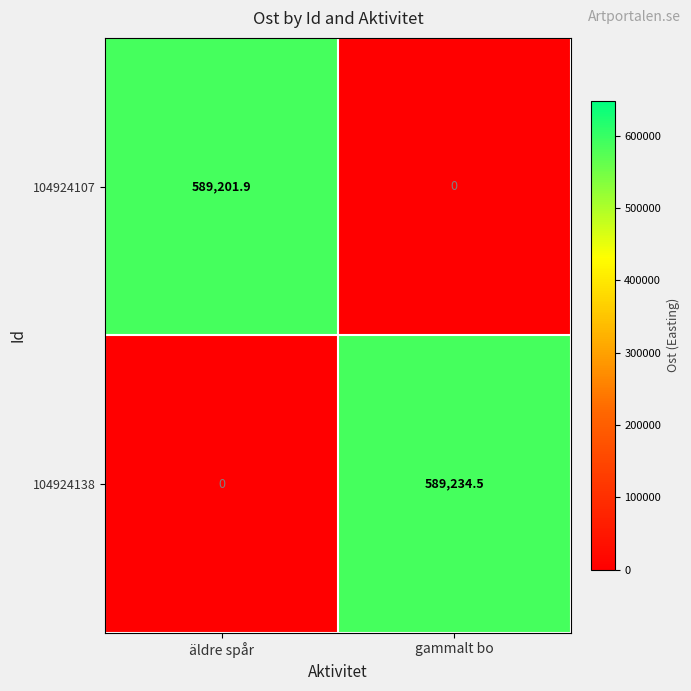

Which series has the largest total across all categories?

104924138